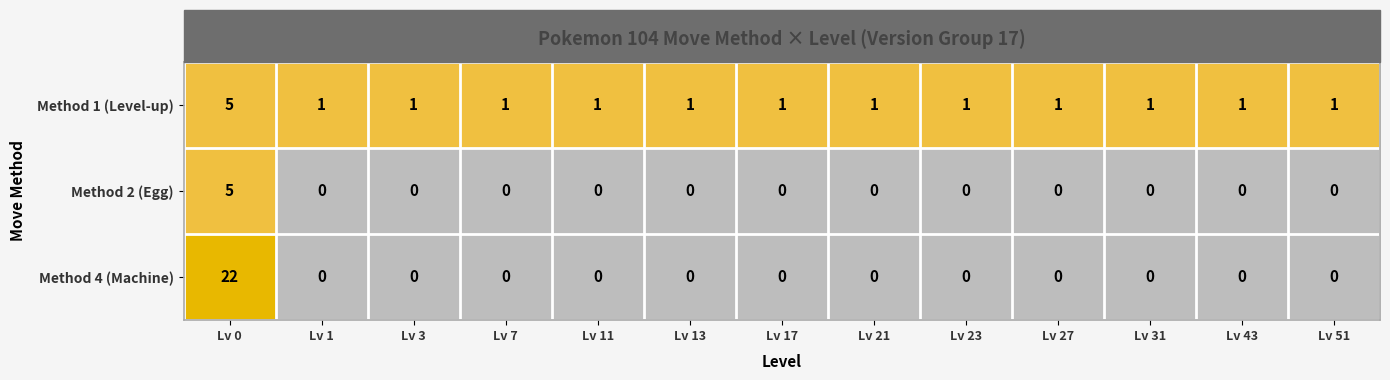

Count the Method 2 (Egg) values in the range 0 to 1.

12